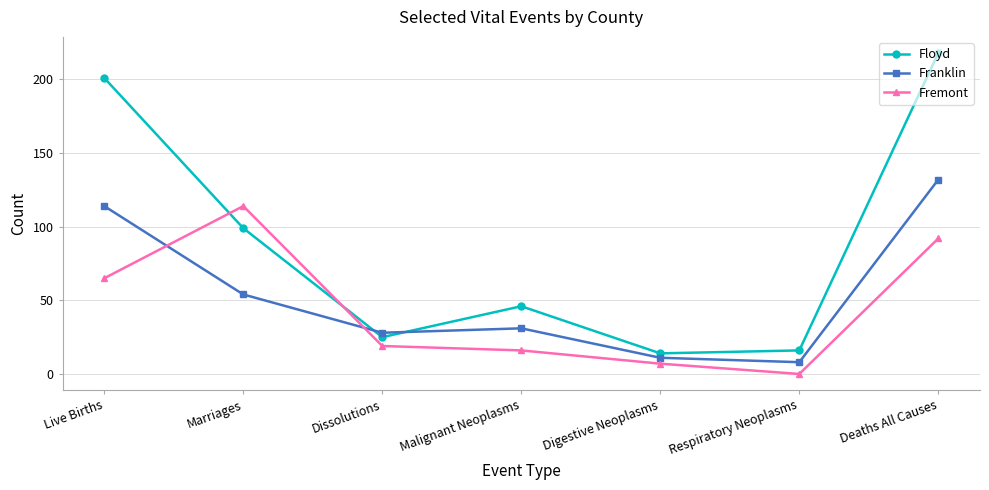

Which series changed the most between Marriages and Dissolutions?

Fremont